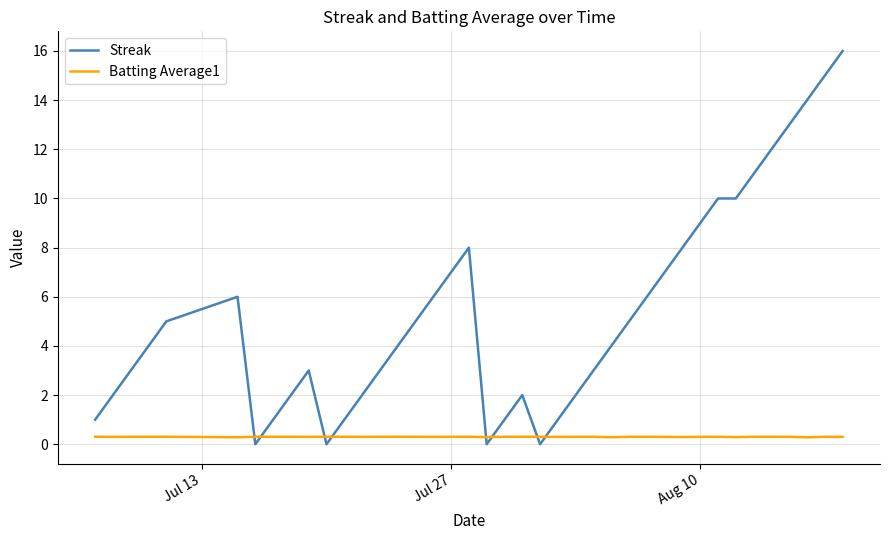

What are all the series names shown in the legend?

Streak, Batting Average1